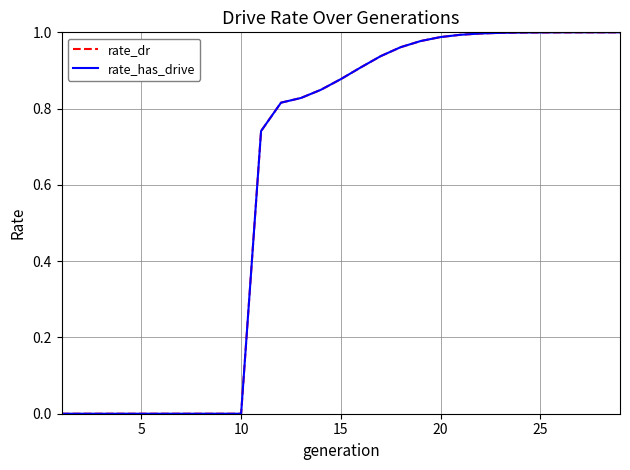

Which series has the largest range (max minus min)?

rate_dr